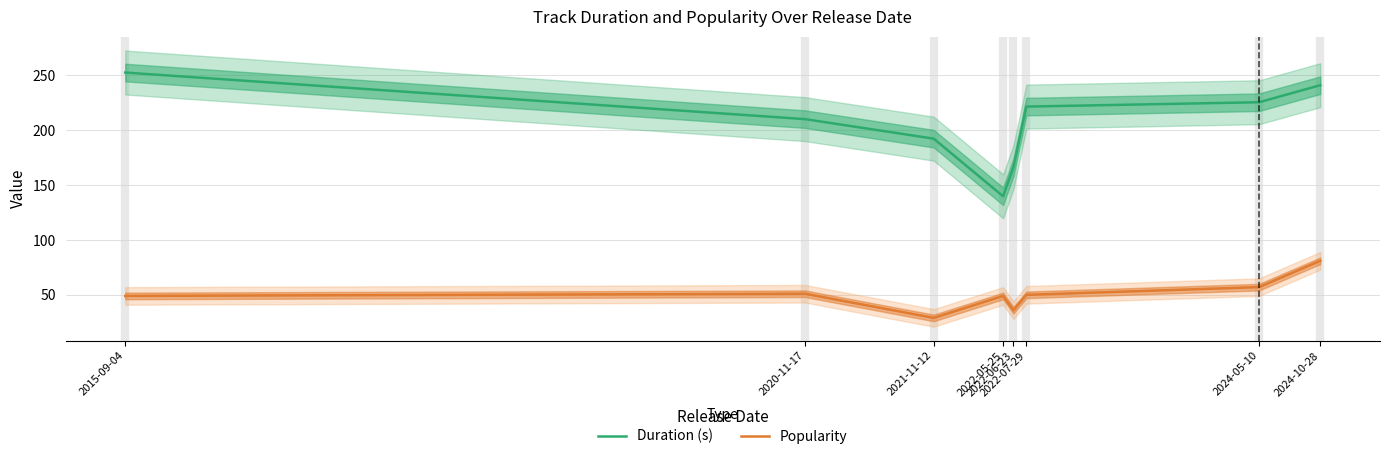

Does the chart display data point markers on the line(s)?

No